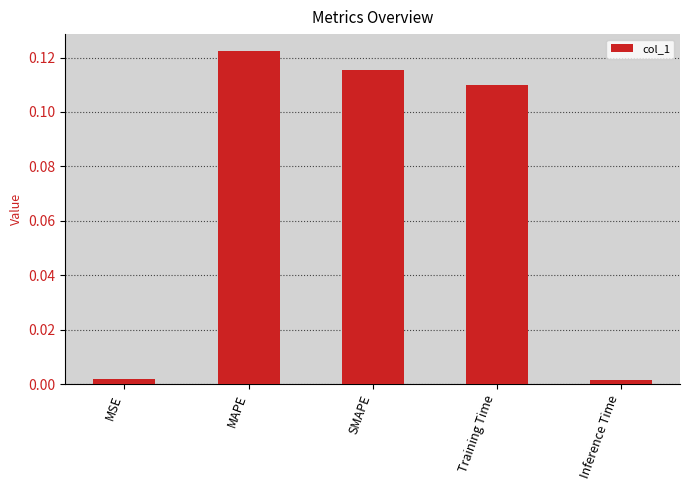

The value at Training Time is 0.2. True or false?

False